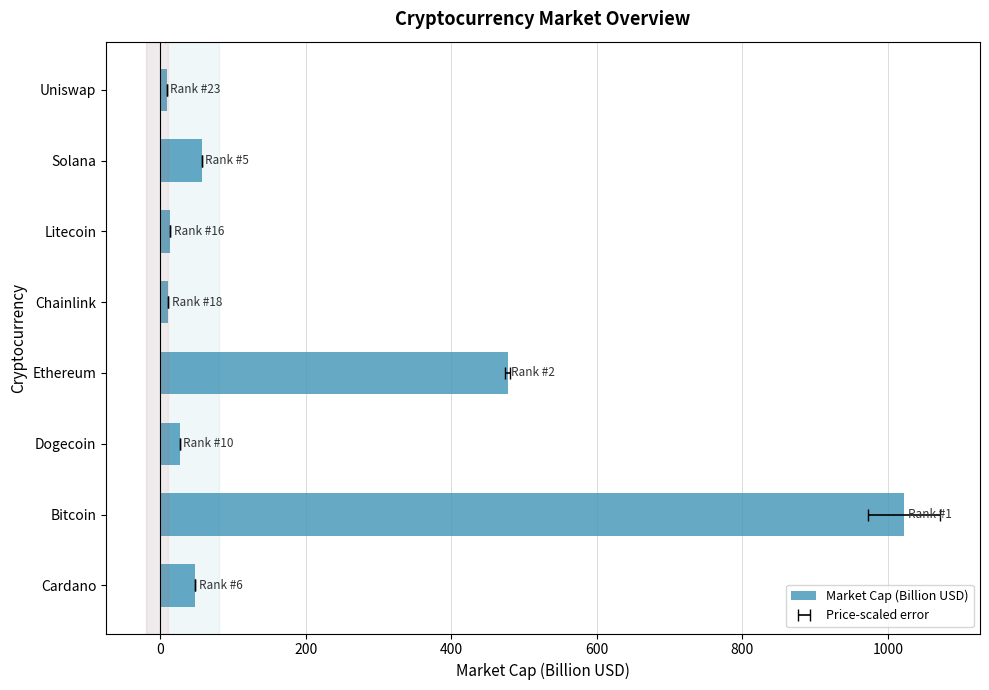

What is the value of the 6th bar from the left?

13.0